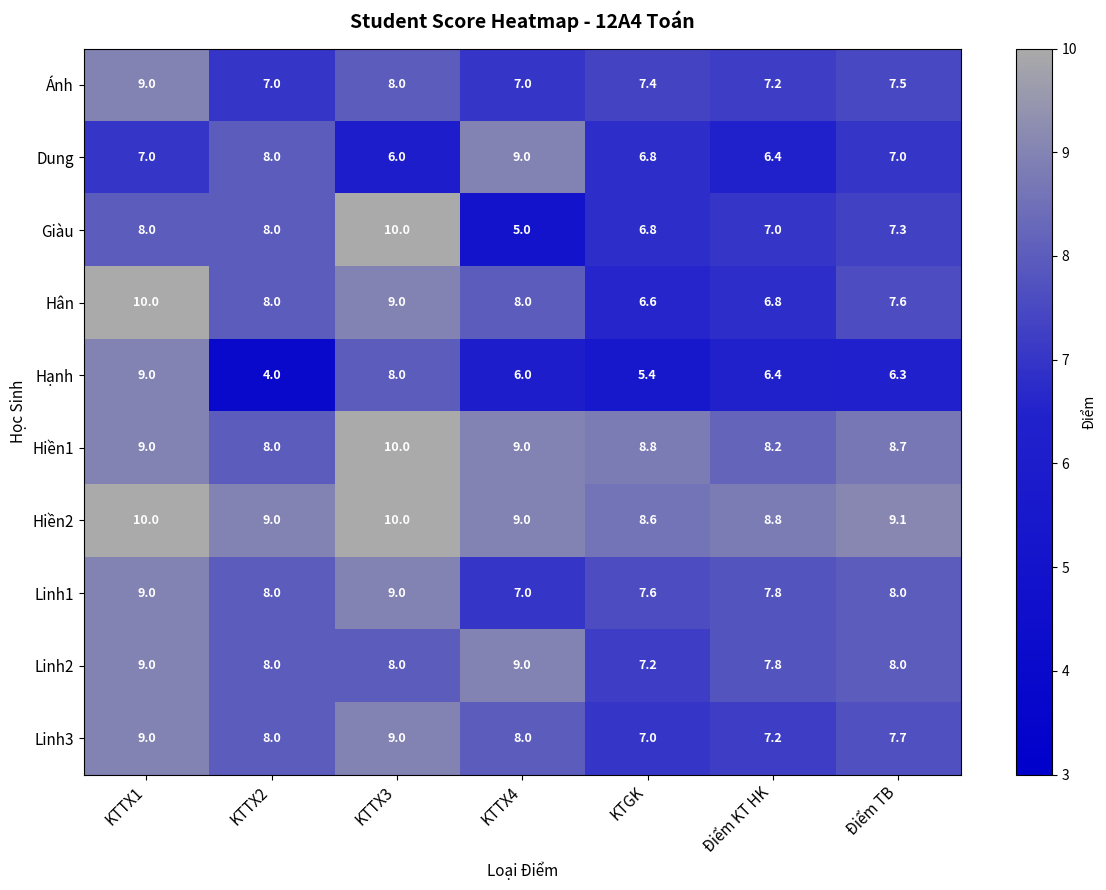

Which category has the lowest value across all series?

KTTX2